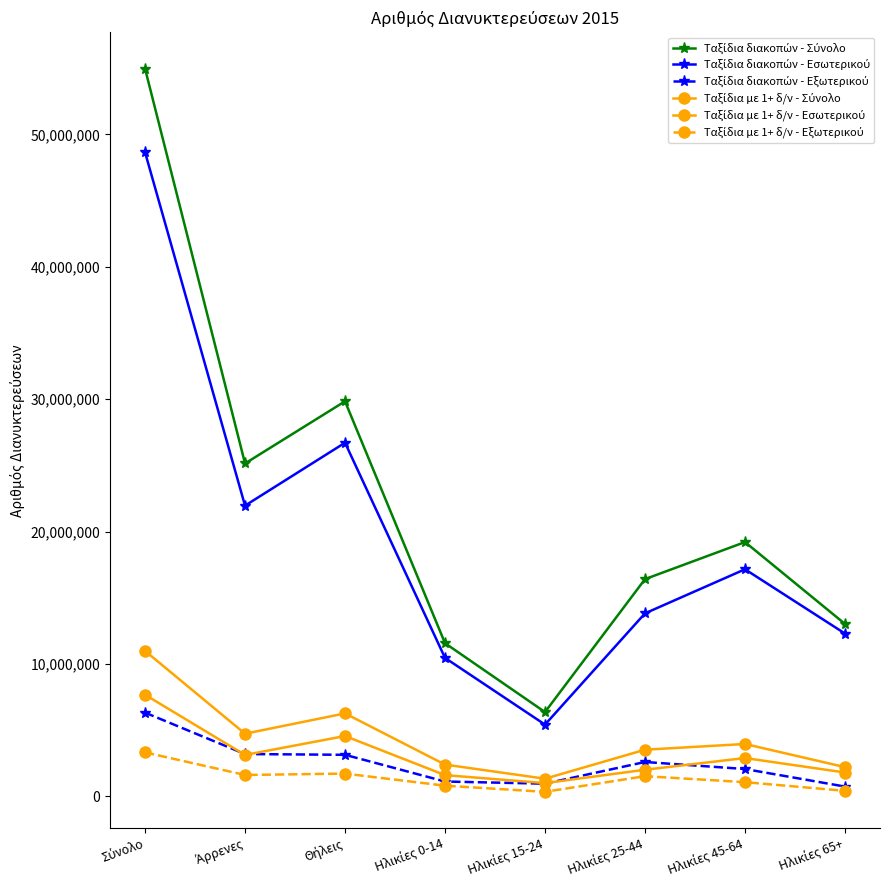

What is the minimum value for Ταξίδια με 1+ δ/ν - Σύνολο?

1321741